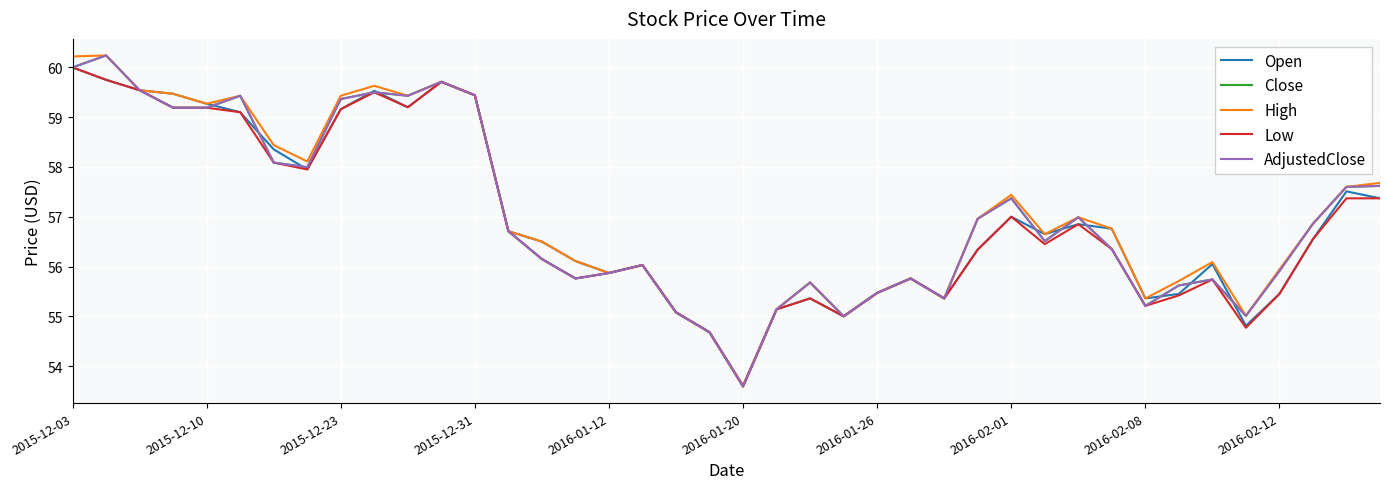

Which series has the largest range (max minus min)?

Close